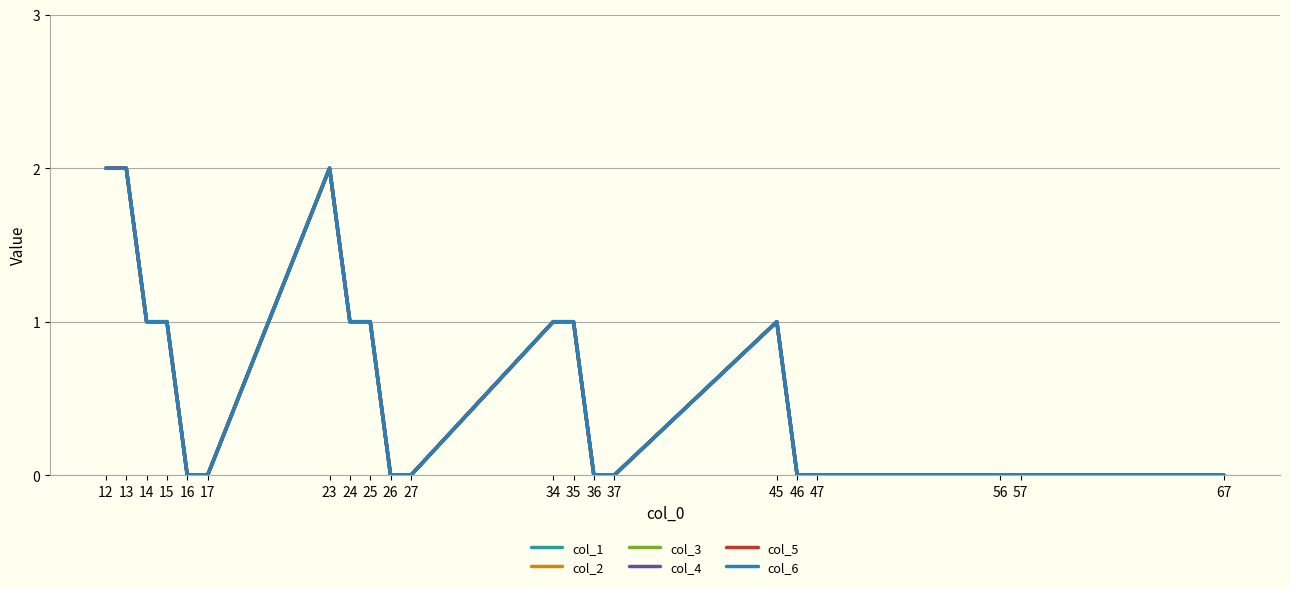

Is this an area chart (filled region under the line)?

No